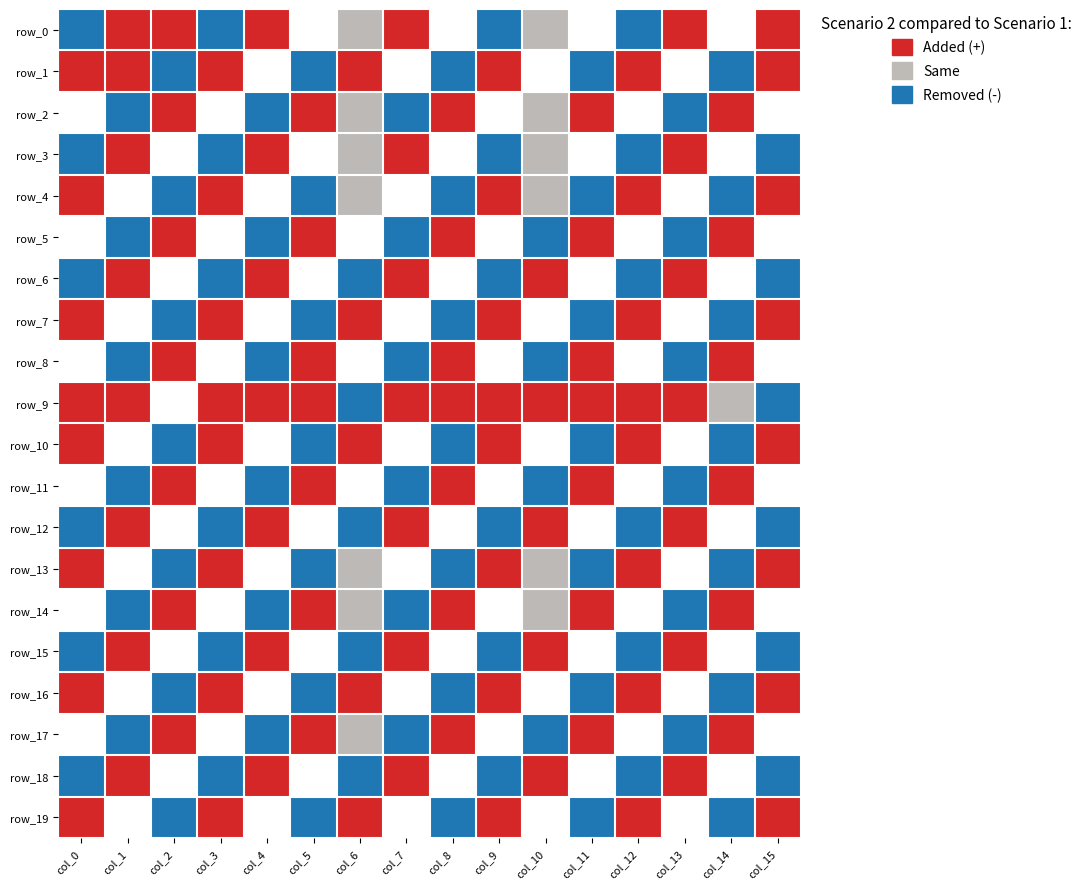

Rank the series at row_0 from lowest to highest value.

row_1, row_2, row_3, row_4, row_5, row_6, row_10, row_11, row_12, row_13, row_14, row_15, row_16, row_17, row_18, row_19, row_7, row_8, row_9, row_0